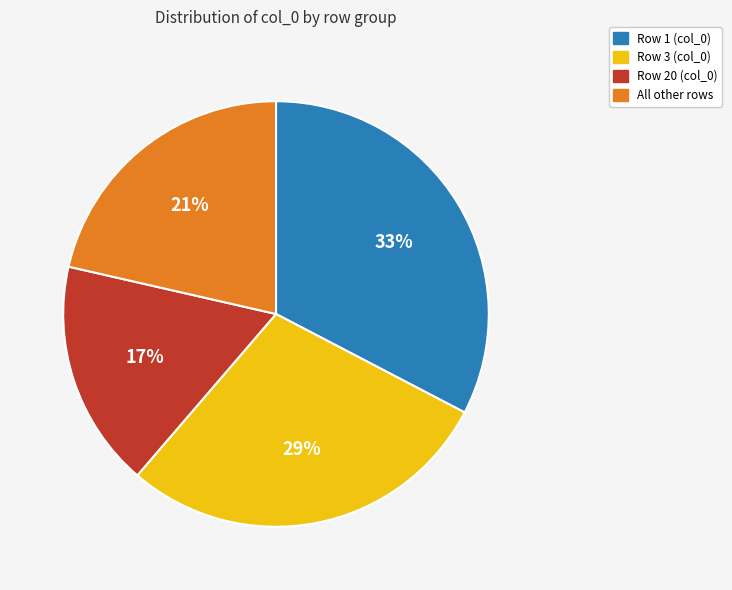

Does any single category account for the majority?

No